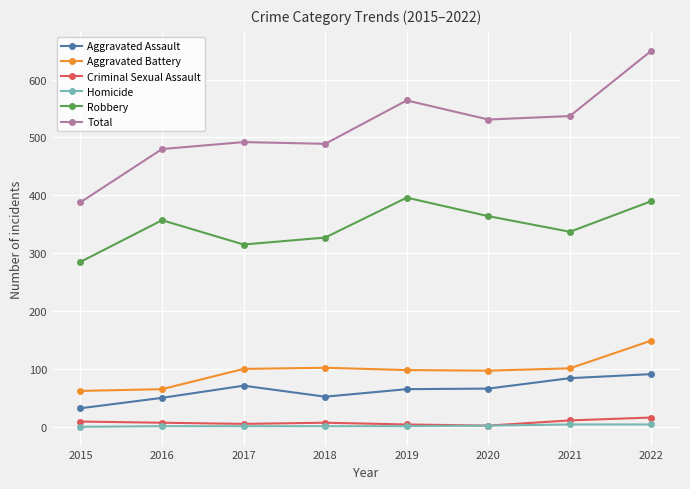

How many values in the Homicide series are below 1?

1